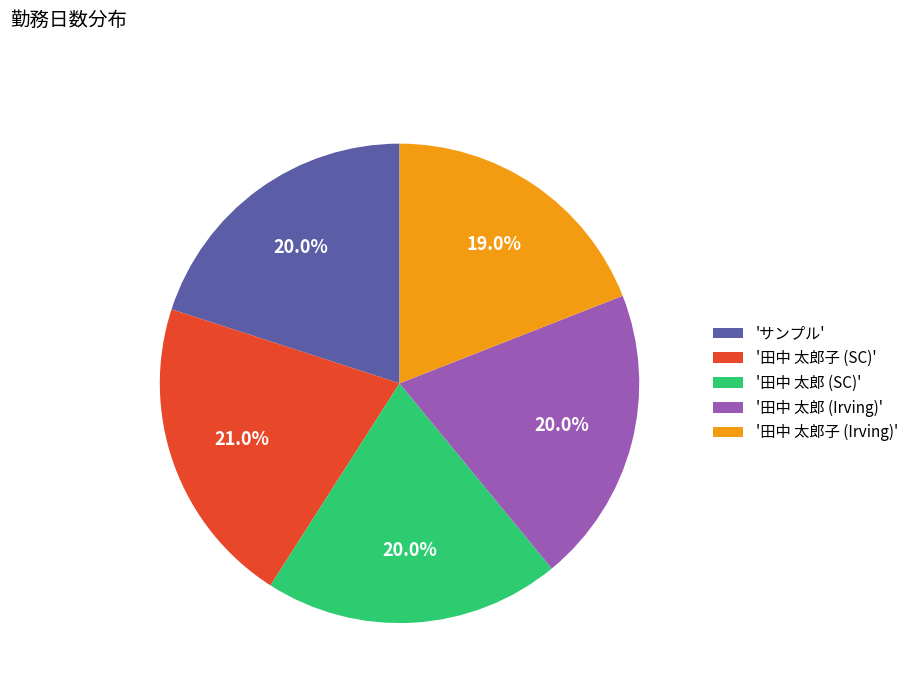

How many segments does this pie chart have?

5